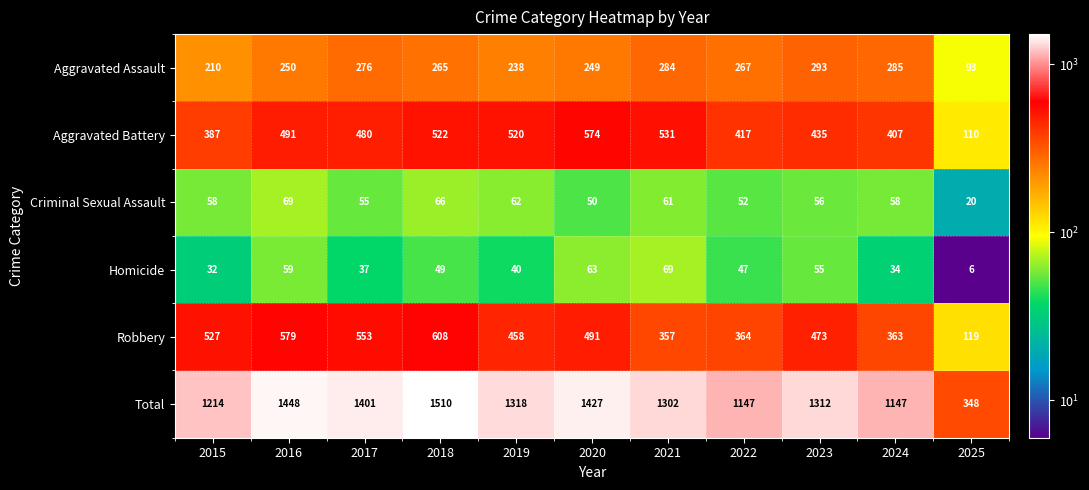

Is it true that Criminal Sexual Assault equals 50 at 2020?

True